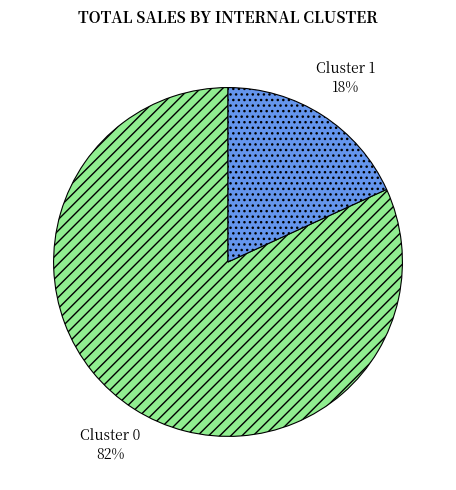

Is there any slice that represents more than half of the pie?

Yes